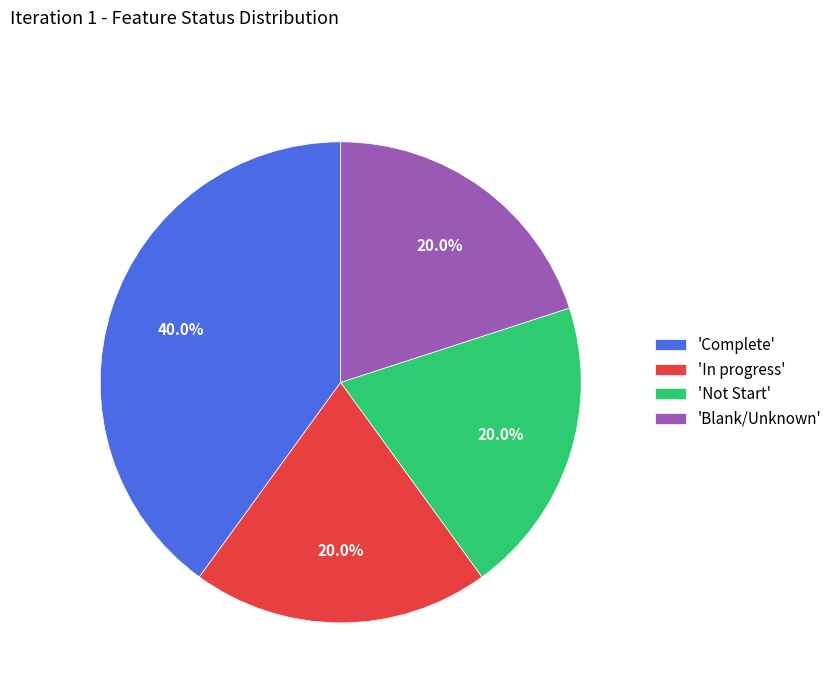

Which slice is the largest?

'Complete'